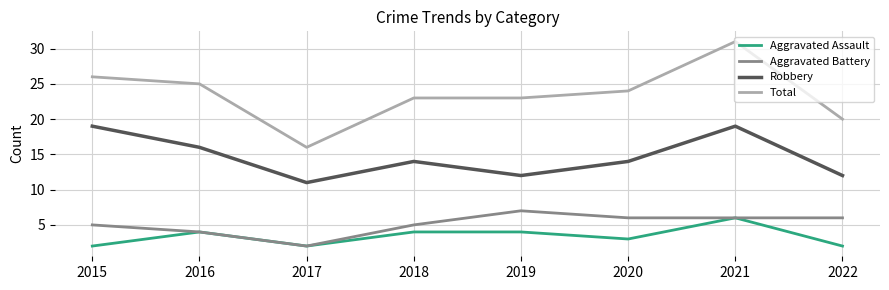

At how many categories does at least one series exceed 17?

7